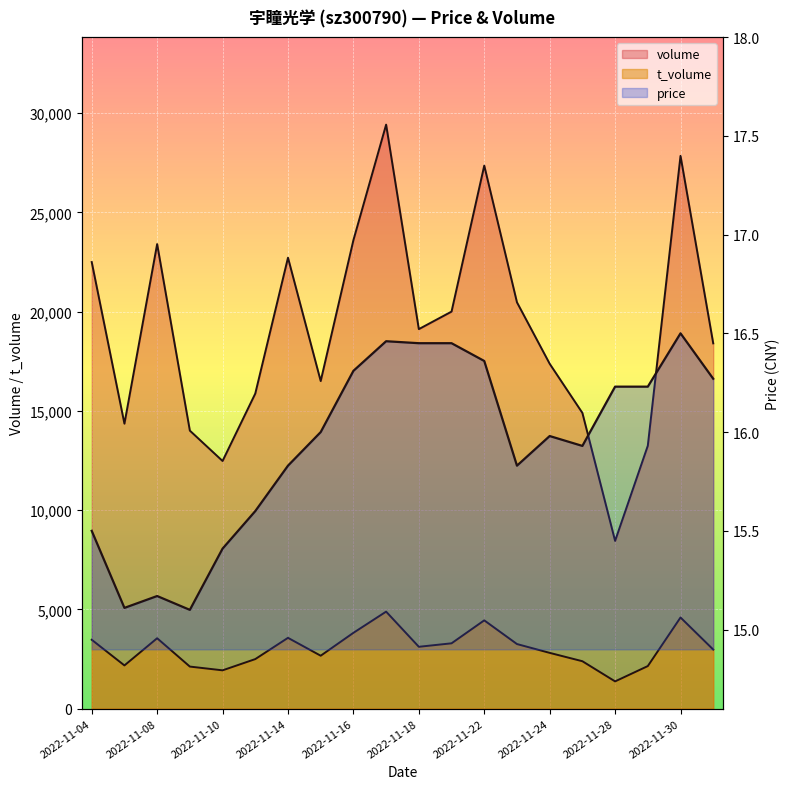

Where is t_volume nearest to the value 3129?

2022-11-18